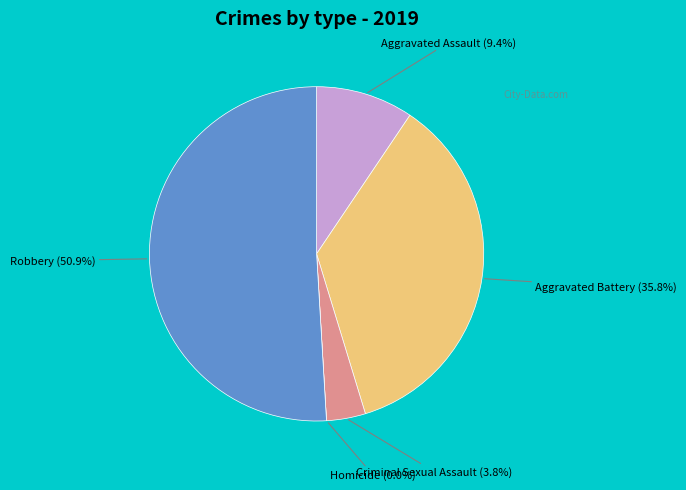

Which has a higher value, Homicide or Robbery?

Robbery